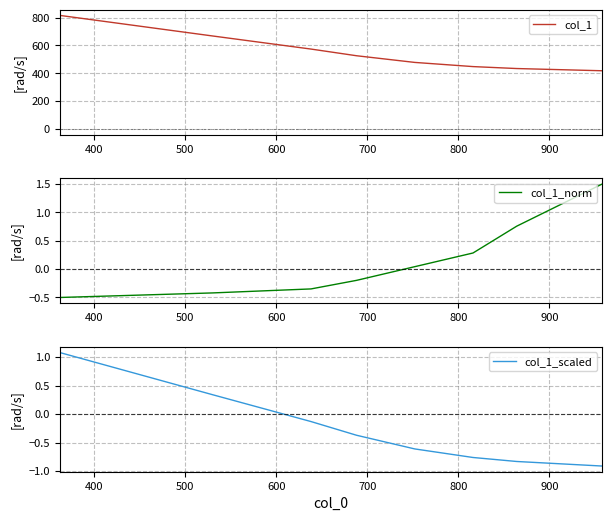

What is the lowest value of the col_1 series?

418